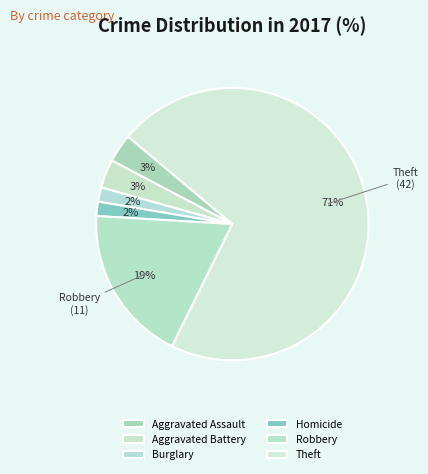

Approximately how many times larger is the value at Homicide compared to Burglary?

1.0